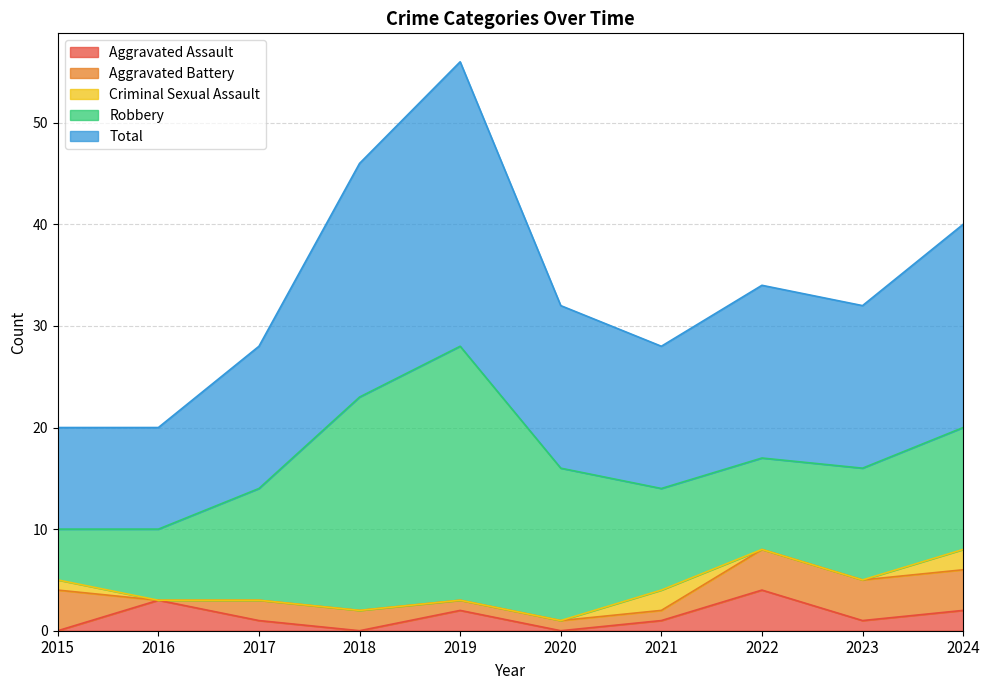

Where does the Total series first go above 16?

2018